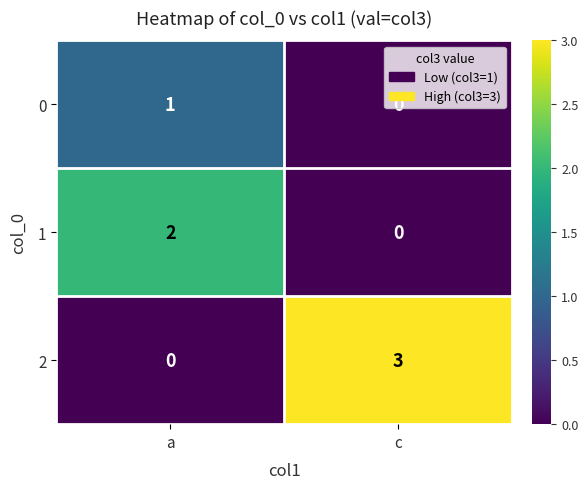

Which series changed the most between a and c?

2